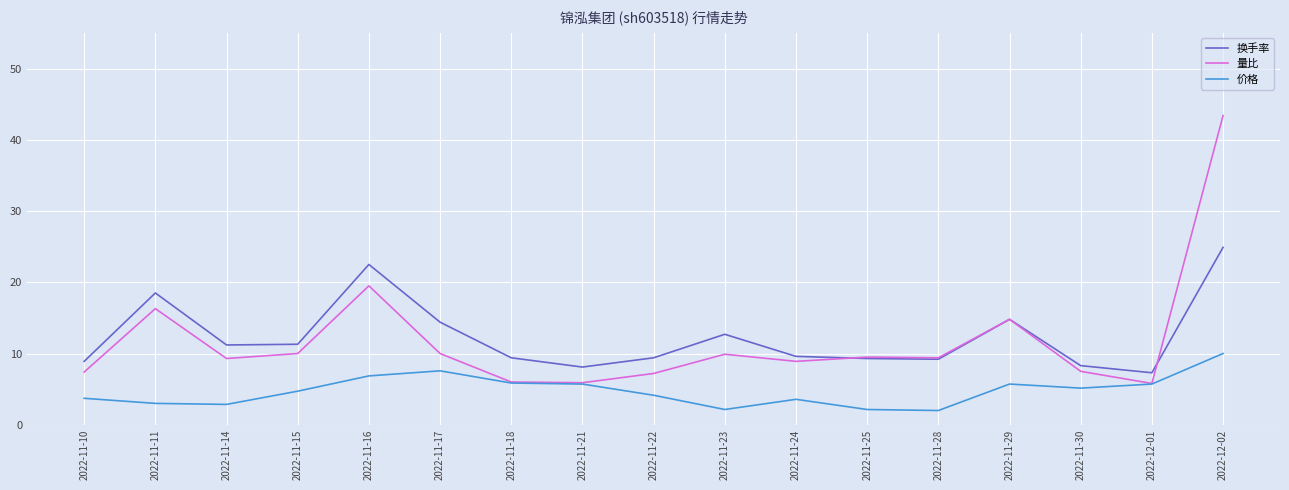

Which category has the highest value across all series?

2022-12-02